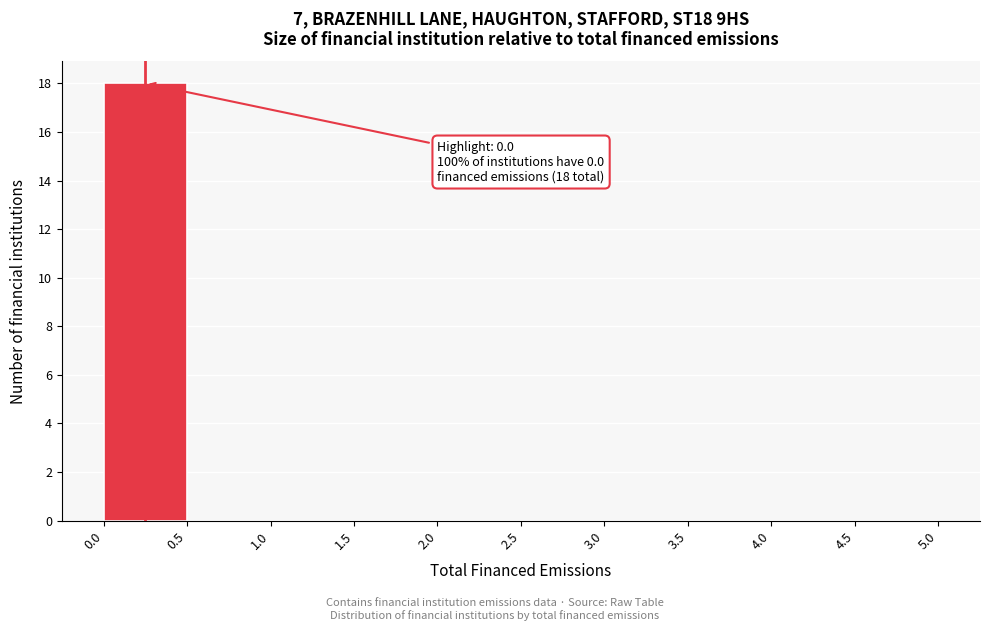

Which range on the x-axis has the tallest bar?

0.0 to 0.5